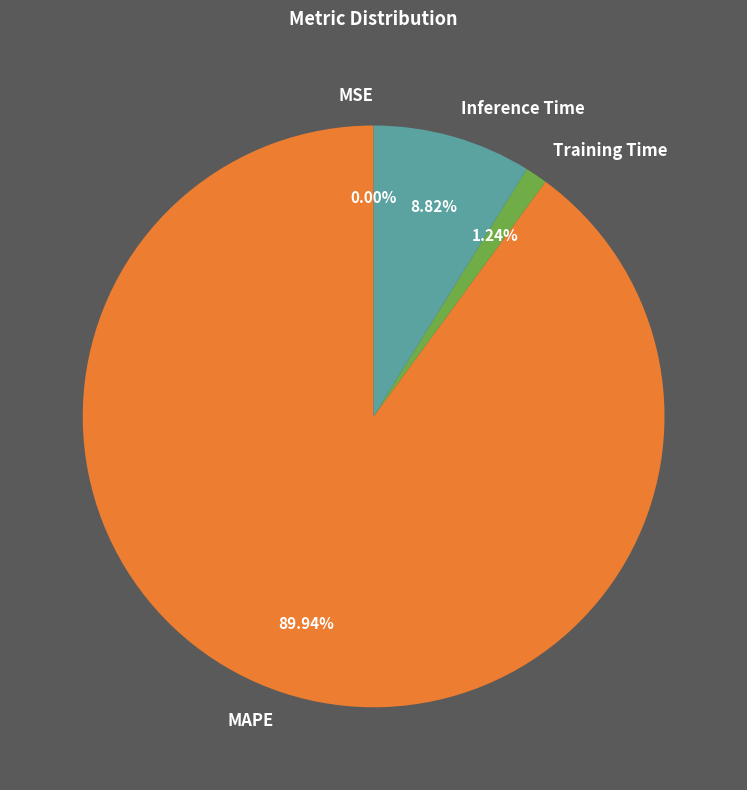

The Training Time slice represents 1% of the pie. True or false?

True